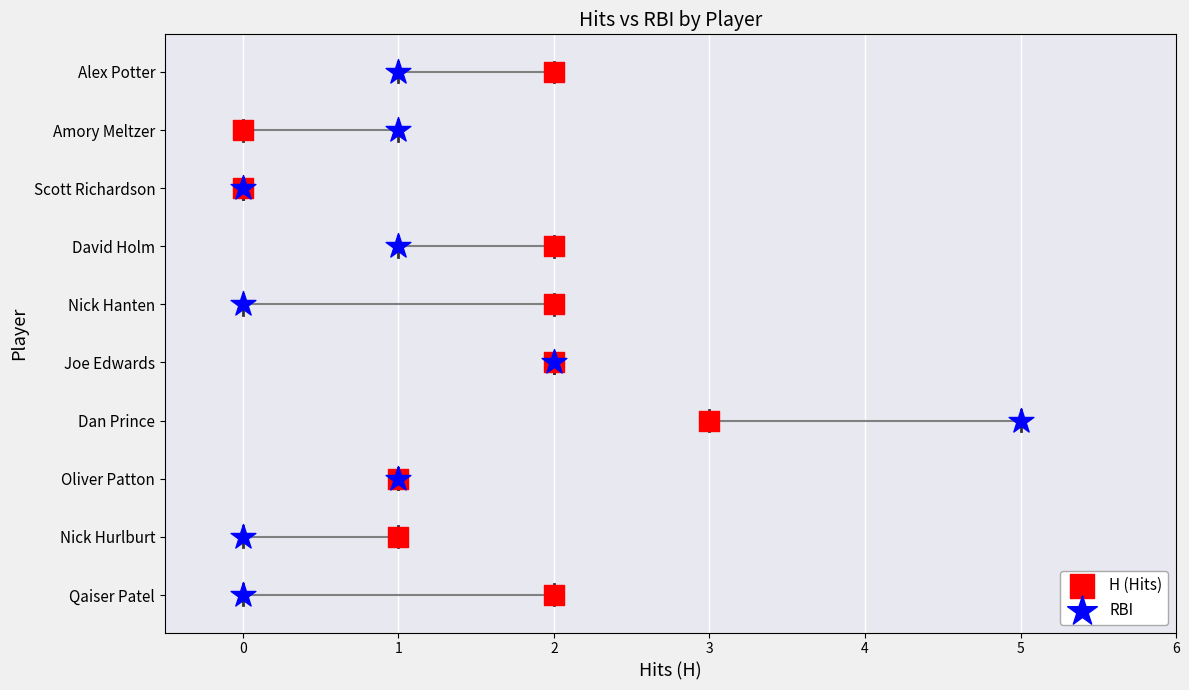

What are all the series names shown in the legend?

H (Hits), RBI